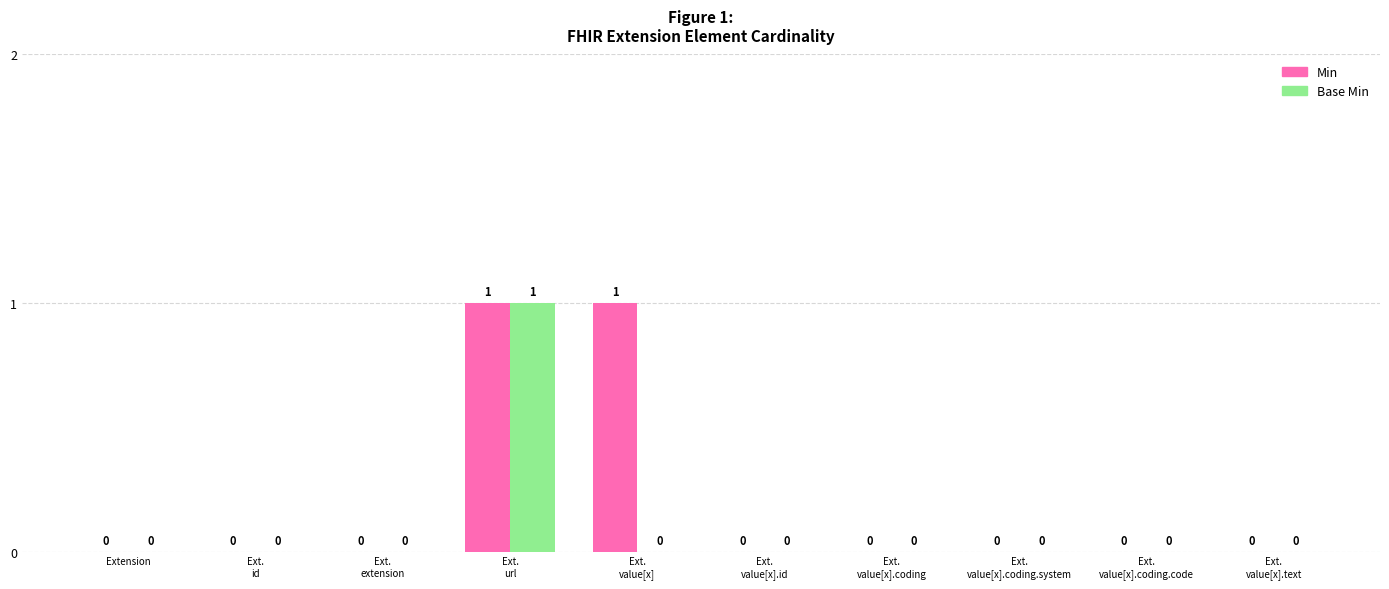

True or false: Min has a value of 1 at Extension.

False